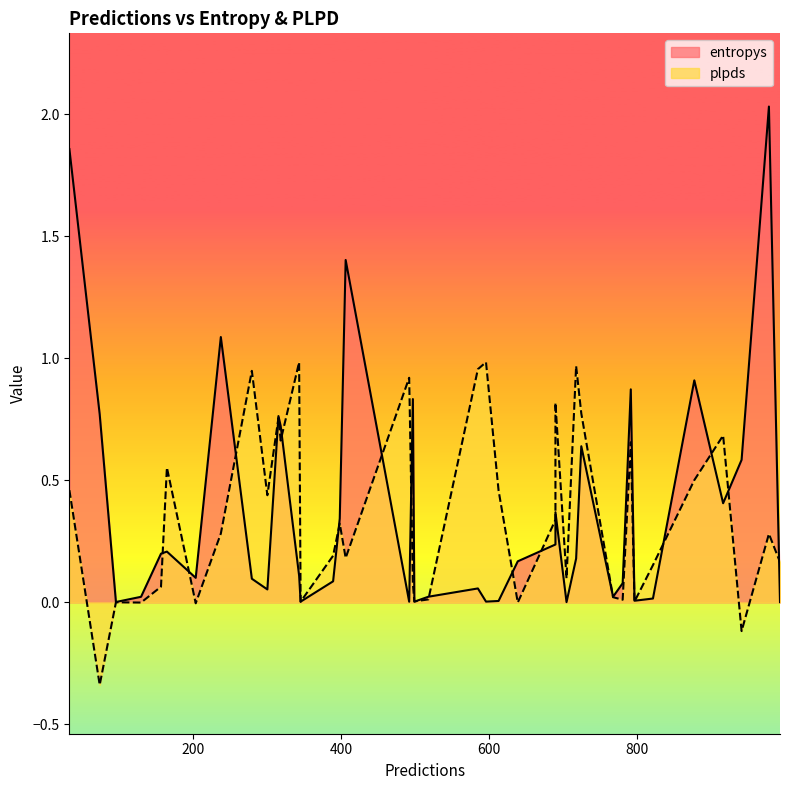

What is the difference between the highest and lowest values at 11?

0.1